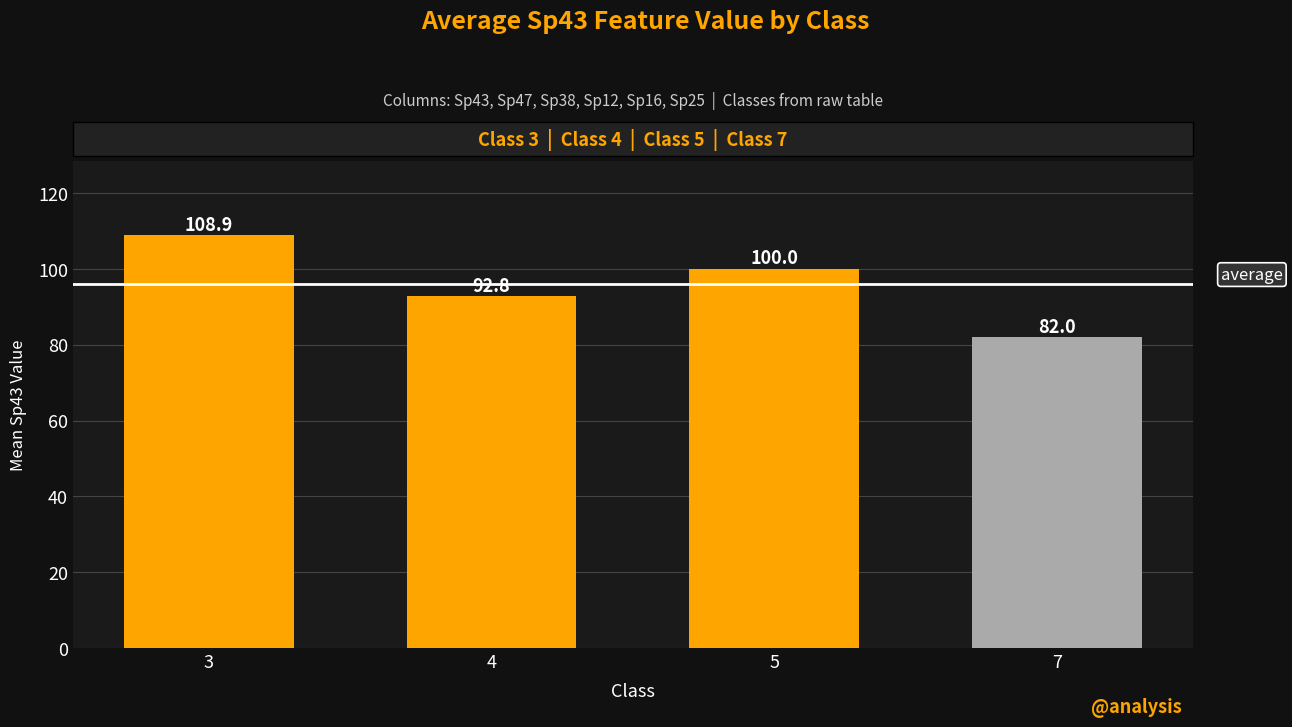

The chart shows a value of 138.8 at 5. True or false?

False